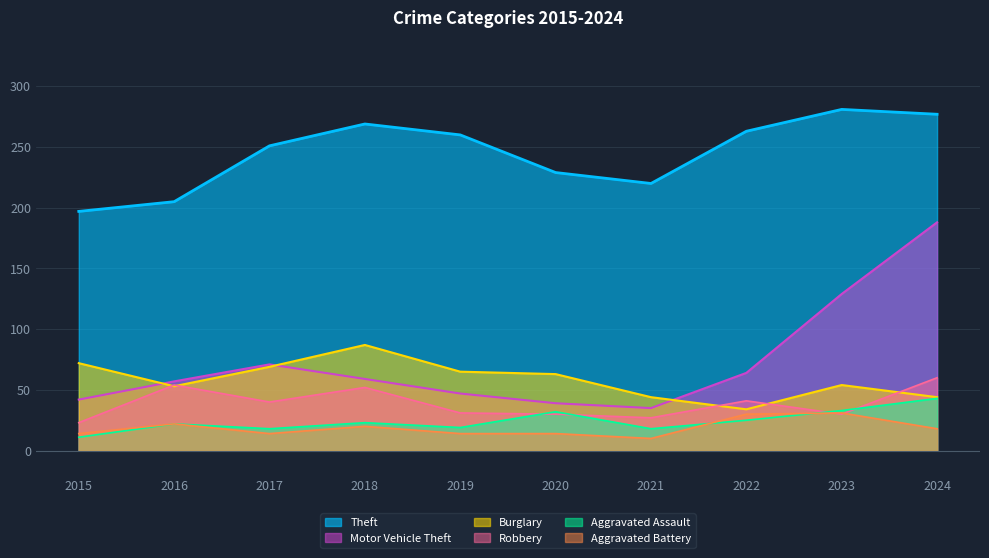

In Burglary, how many points are lower than both neighbors (excluding endpoints)?

2